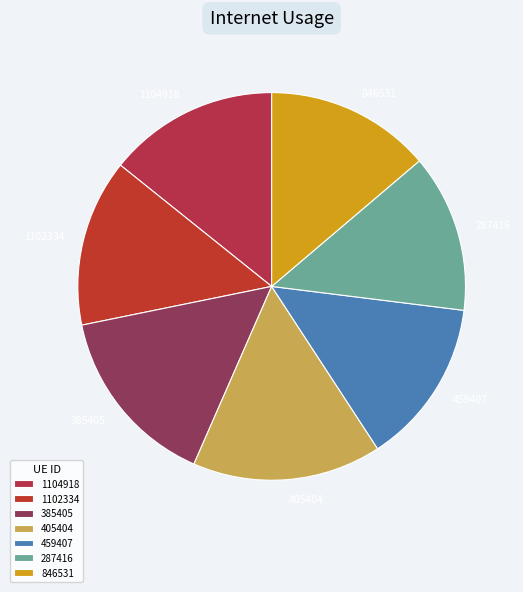

Count the number of slices in the pie.

7